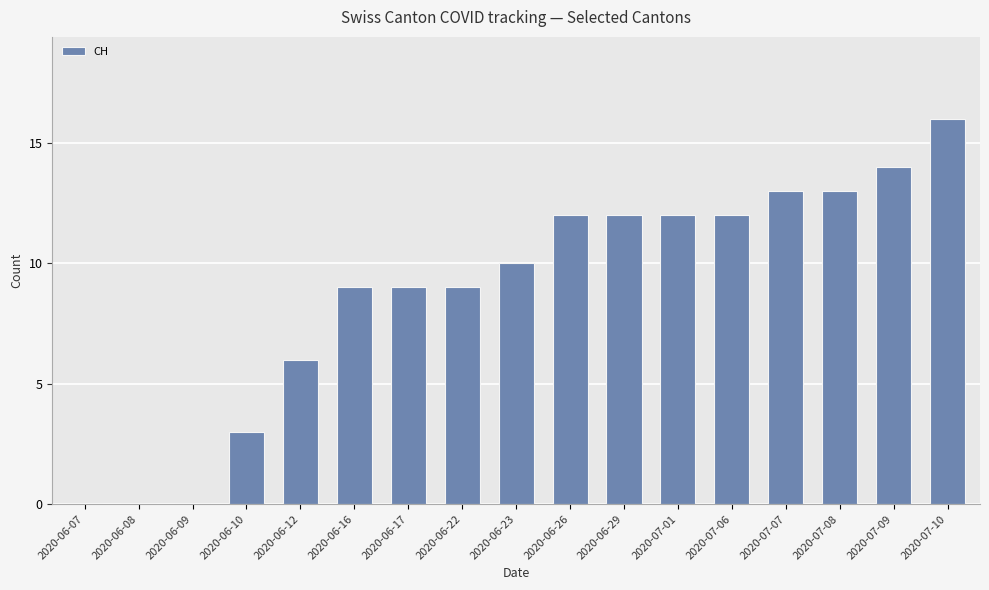

Does the chart contain stacked bars?

No